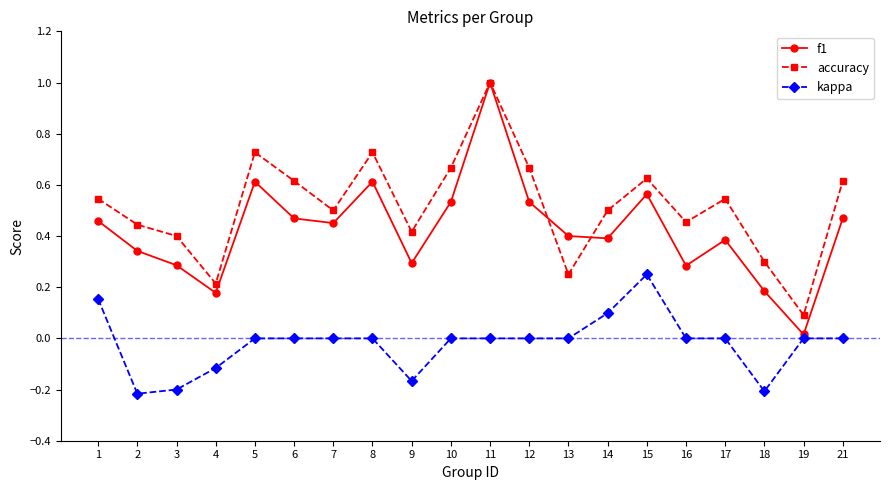

The accuracy series shows 0.4 at 12. True or false?

False